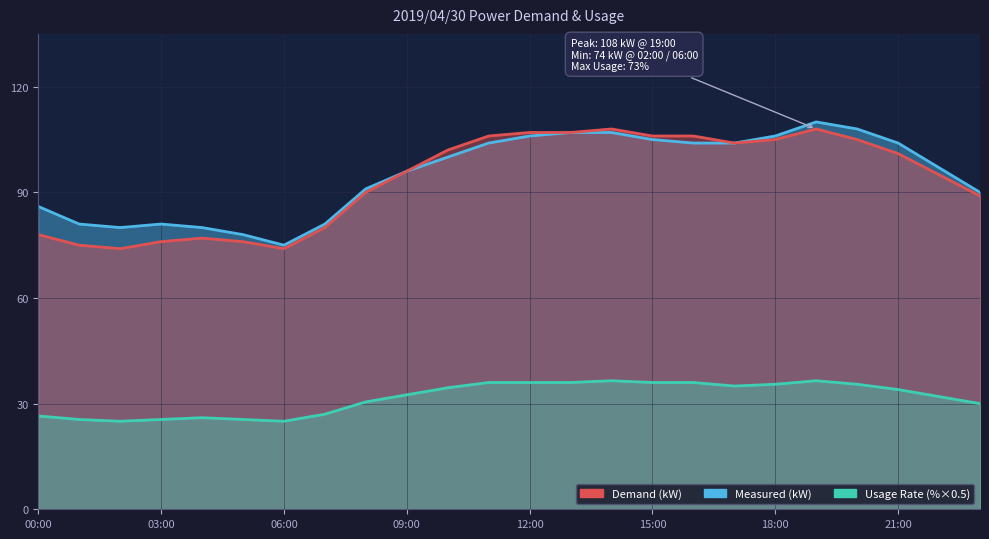

What is the sum of all Usage Rate (%) values?

758.5